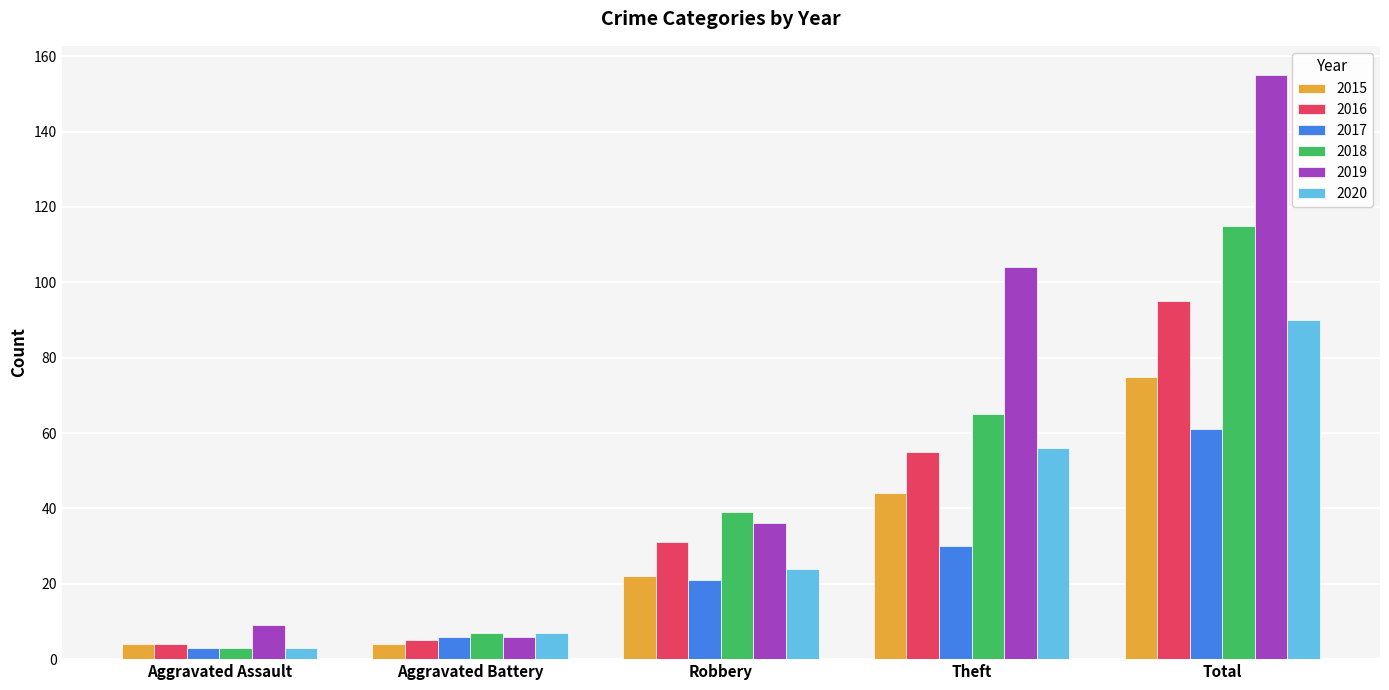

Reading left to right, extract all data points from this chart.

2015: Aggravated Assault=4	Aggravated Battery=4	Robbery=22	Theft=44	Total=75
2016: Aggravated Assault=4	Aggravated Battery=5	Robbery=31	Theft=55	Total=95
2017: Aggravated Assault=3	Aggravated Battery=6	Robbery=21	Theft=30	Total=61
2018: Aggravated Assault=3	Aggravated Battery=7	Robbery=39	Theft=65	Total=115
2019: Aggravated Assault=9	Aggravated Battery=6	Robbery=36	Theft=104	Total=155
2020: Aggravated Assault=3	Aggravated Battery=7	Robbery=24	Theft=56	Total=90